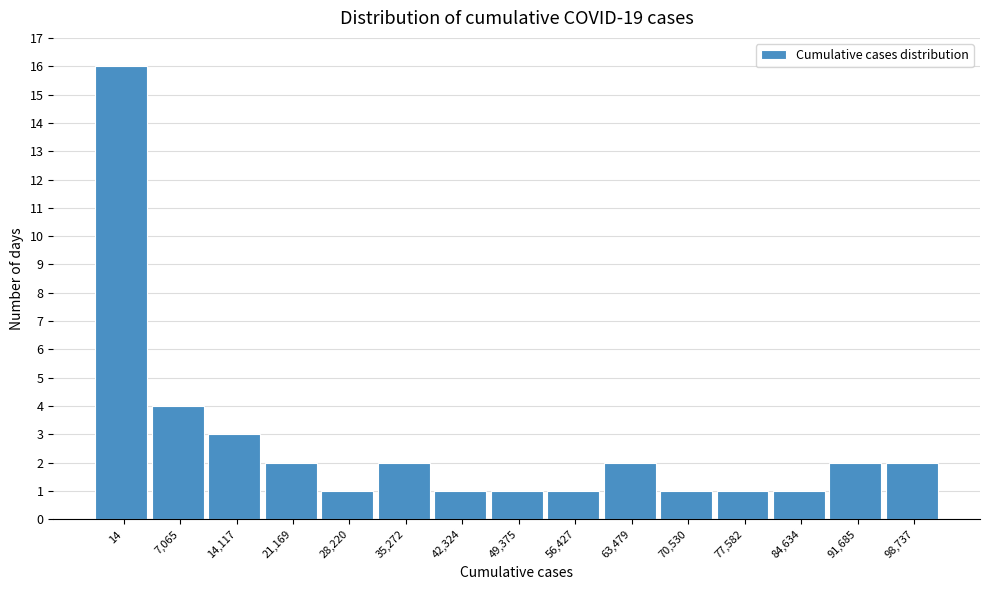

Reading right to left, transcribe all the data shown in this chart.

98,737=2	91,685=2	84,634=1	77,582=1	70,530=1	63,479=2	56,427=1	49,375=1	42,324=1	35,272=2	28,220=1	21,169=2	14,117=3	7,065=4	14=16